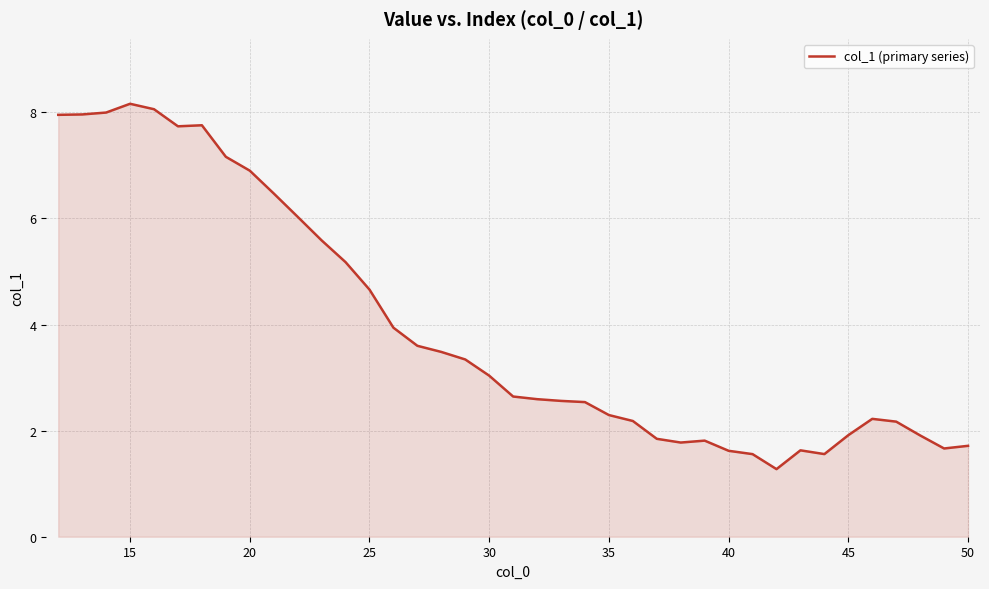

What is the average value?

4.0